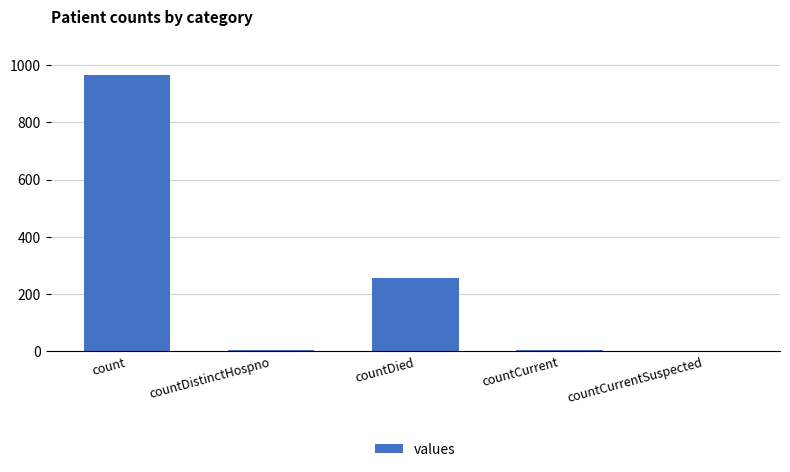

What is the greatest value displayed?

964